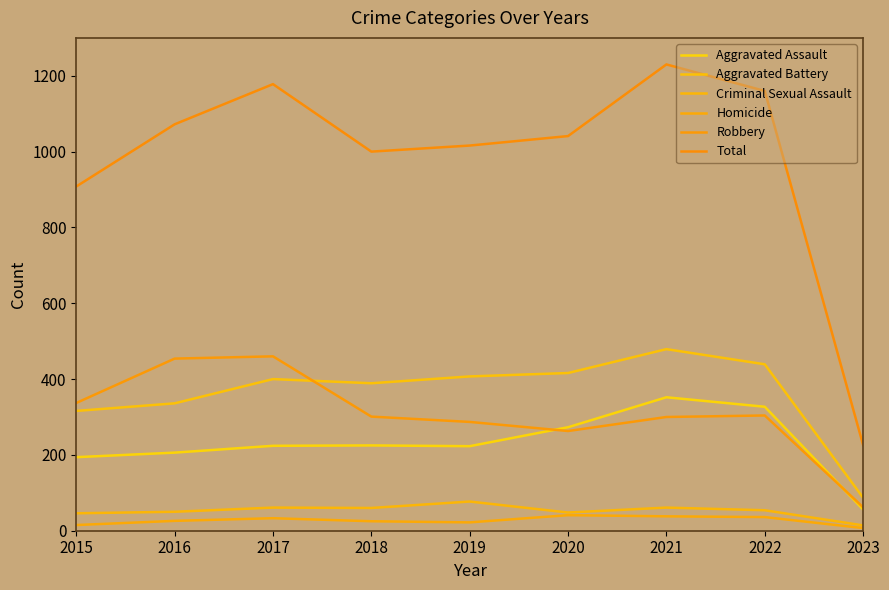

What is the sum of the Aggravated Assault values at 2015 and 2017?

418